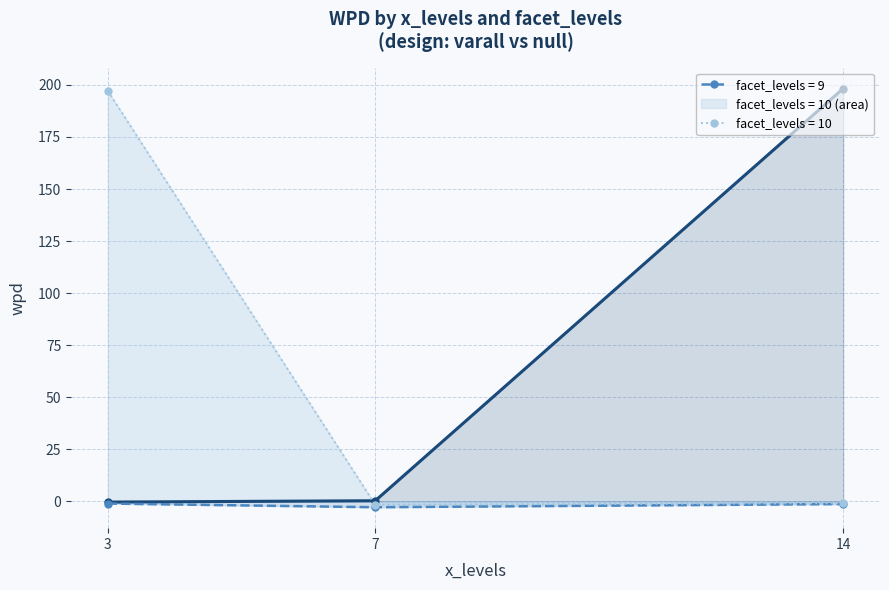

How many lines are shown in the chart?

3